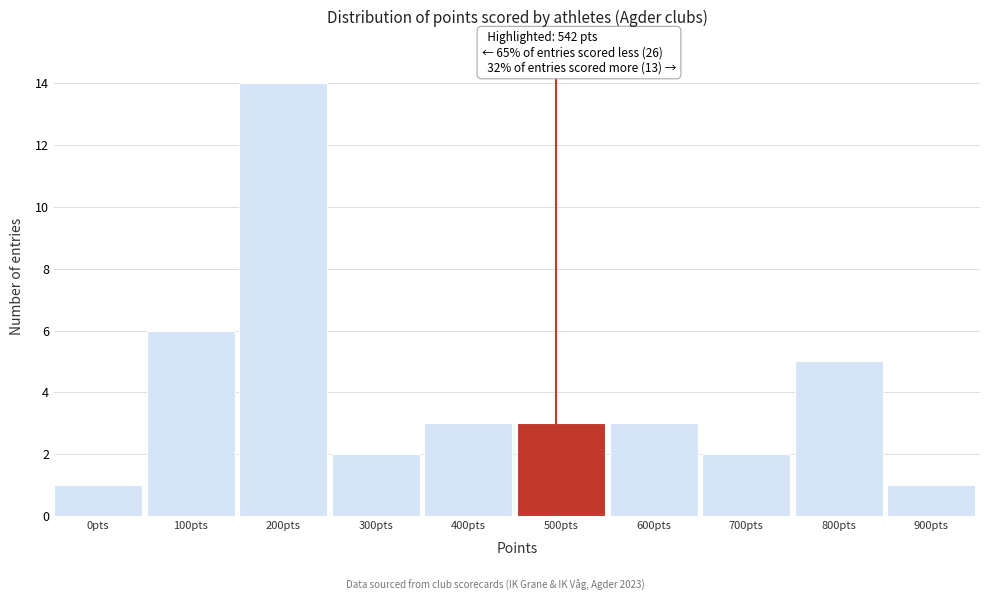

Reading left to right, transcribe all the data shown in this chart.

0pts=1	100pts=6	200pts=14	300pts=2	400pts=3	500pts=3	600pts=3	700pts=2	800pts=5	900pts=1